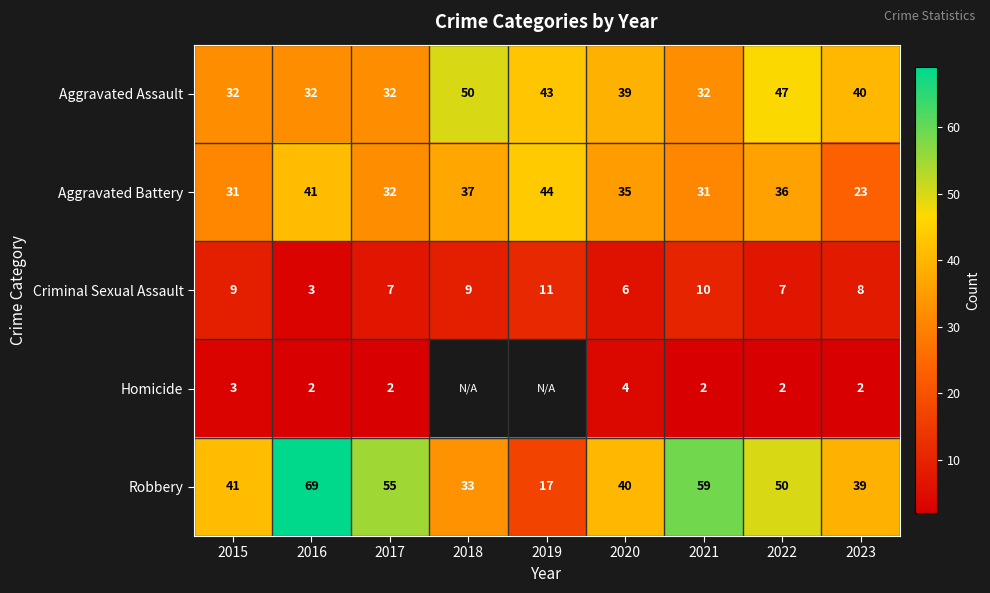

What is the difference between the second highest and minimum values in the Aggravated Battery series?

18